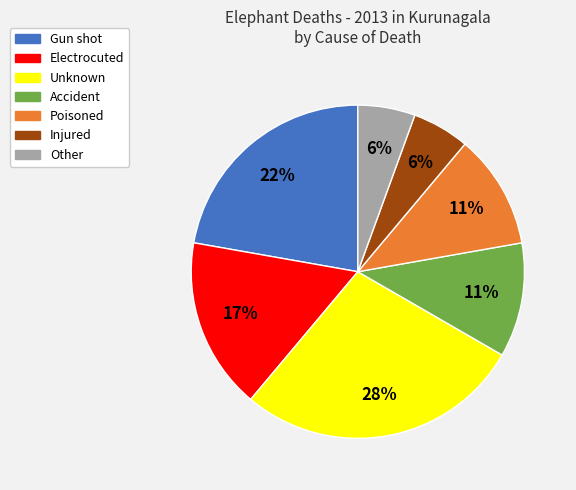

Is there a majority slice in this chart?

No